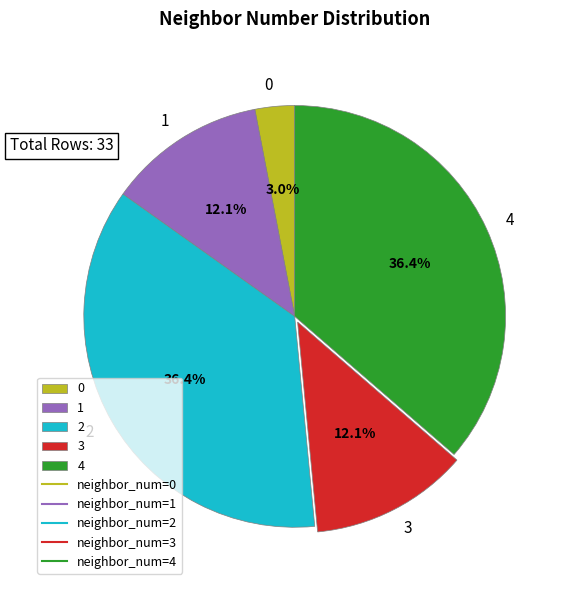

What percentage is NOT represented by 1?

87.9%